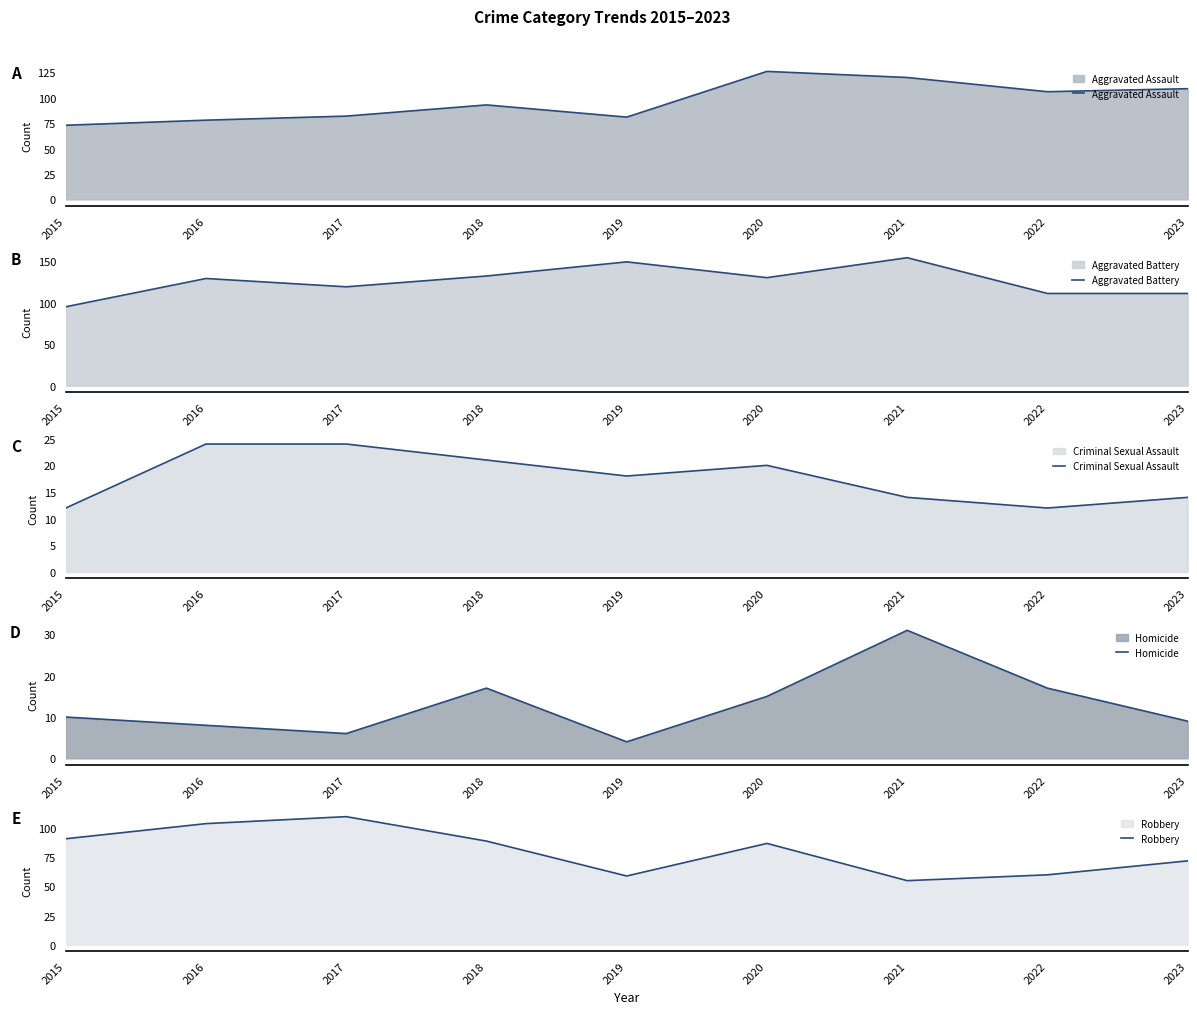

Between 2016 and 2021, which is larger?

2021